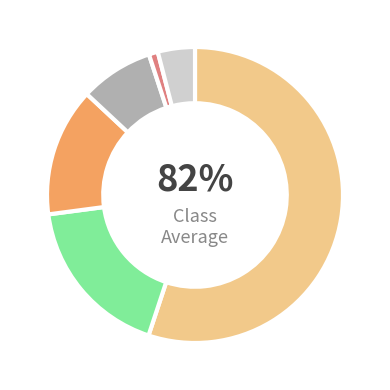

Is Open Water the majority of the pie?

No